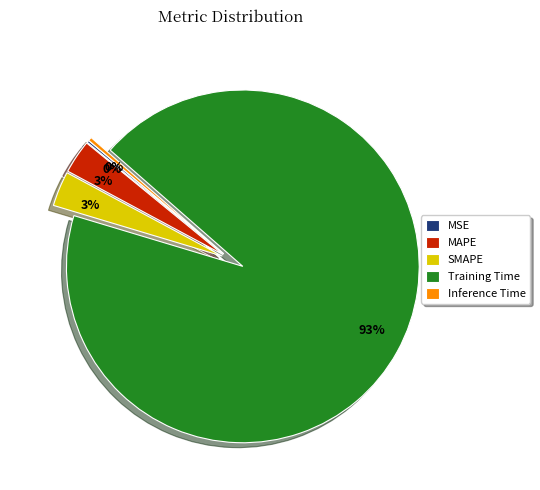

Is it true that MAPE is 3% of the pie?

True